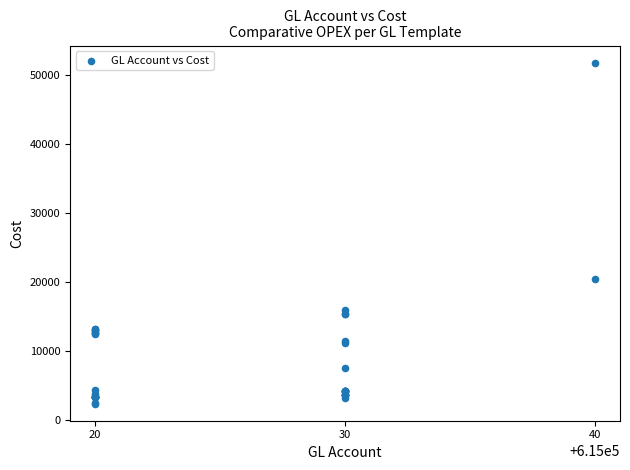

What Y value in the scatter plot is closest to 27128?

20486.9